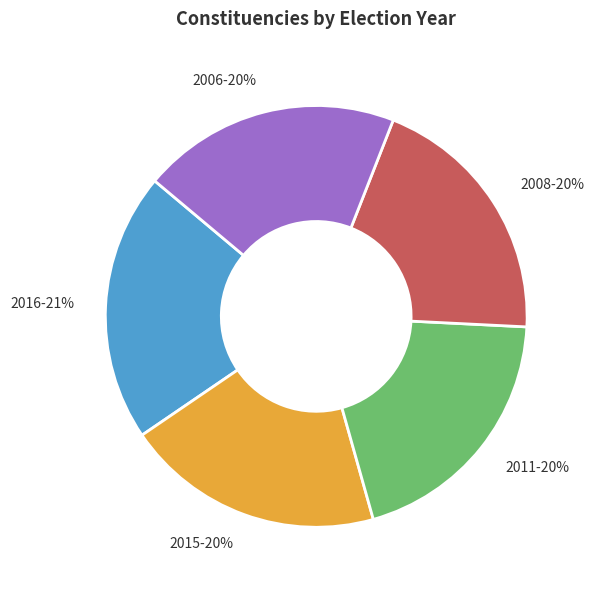

Do 2006 and 2015 together represent more than half of the pie?

No